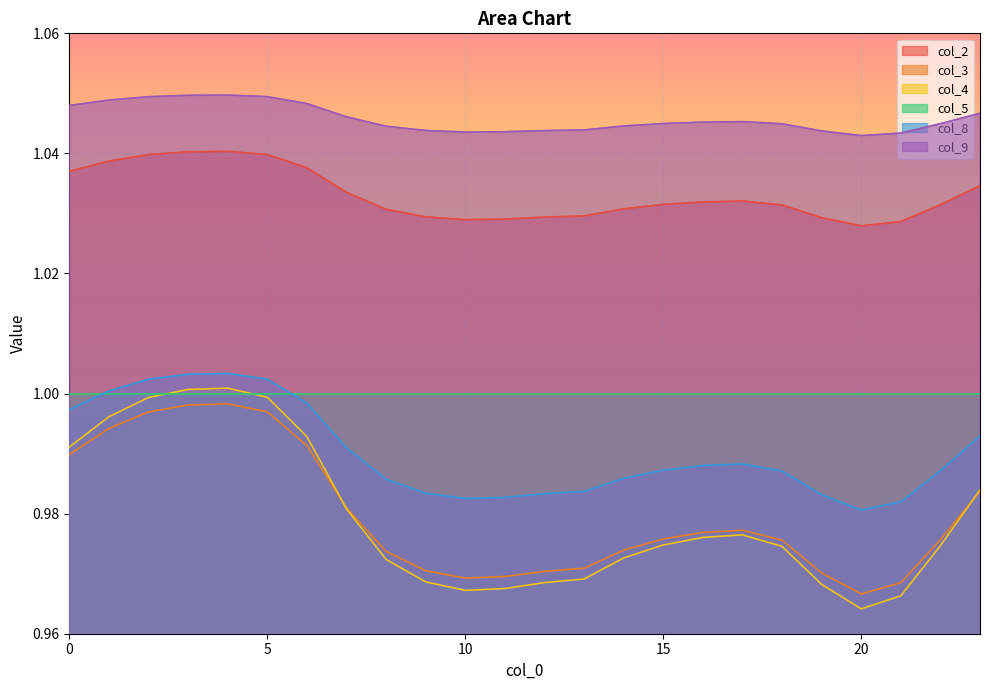

True or false: col_9 and col_2 intersect in this chart.

False